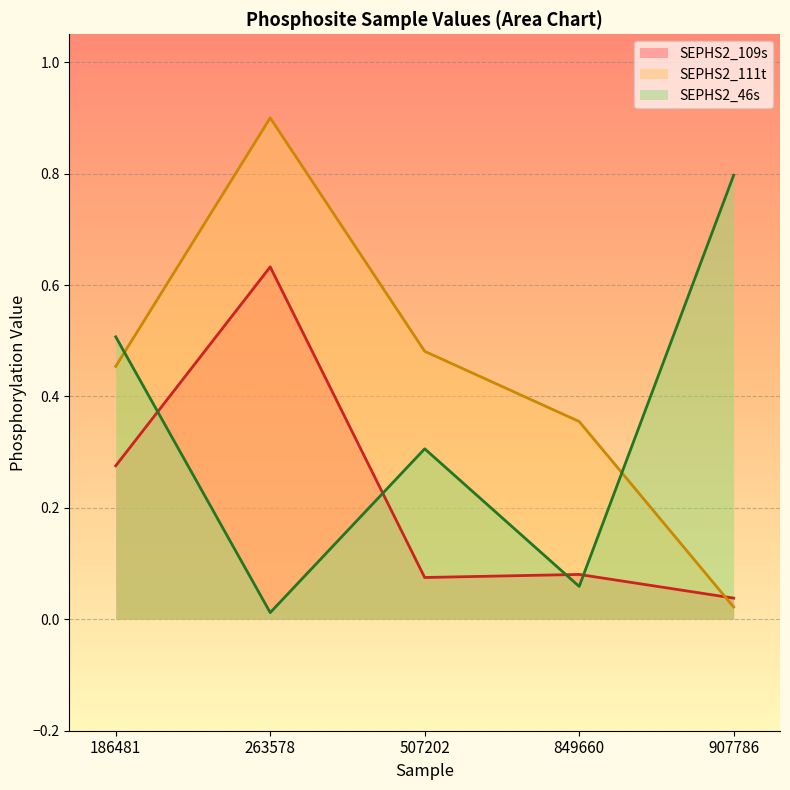

Which category has the lowest value across all series?

263578